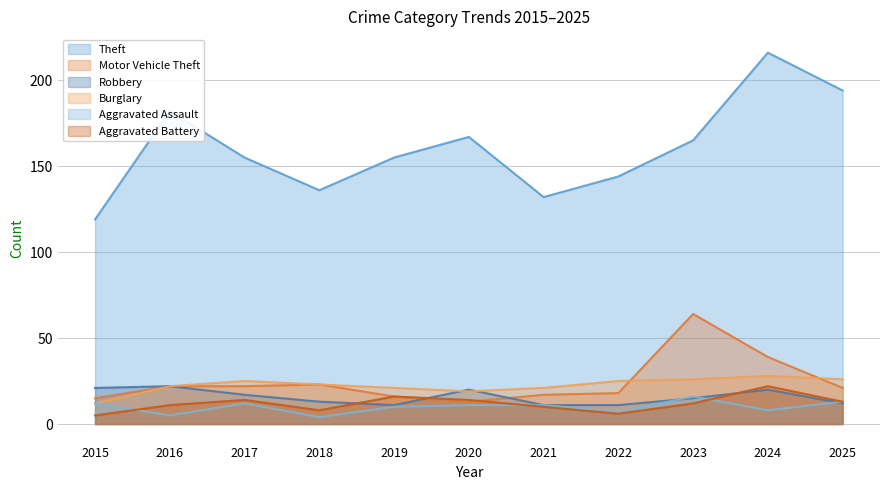

Is it true that Aggravated Battery equals 4 at 2022?

False